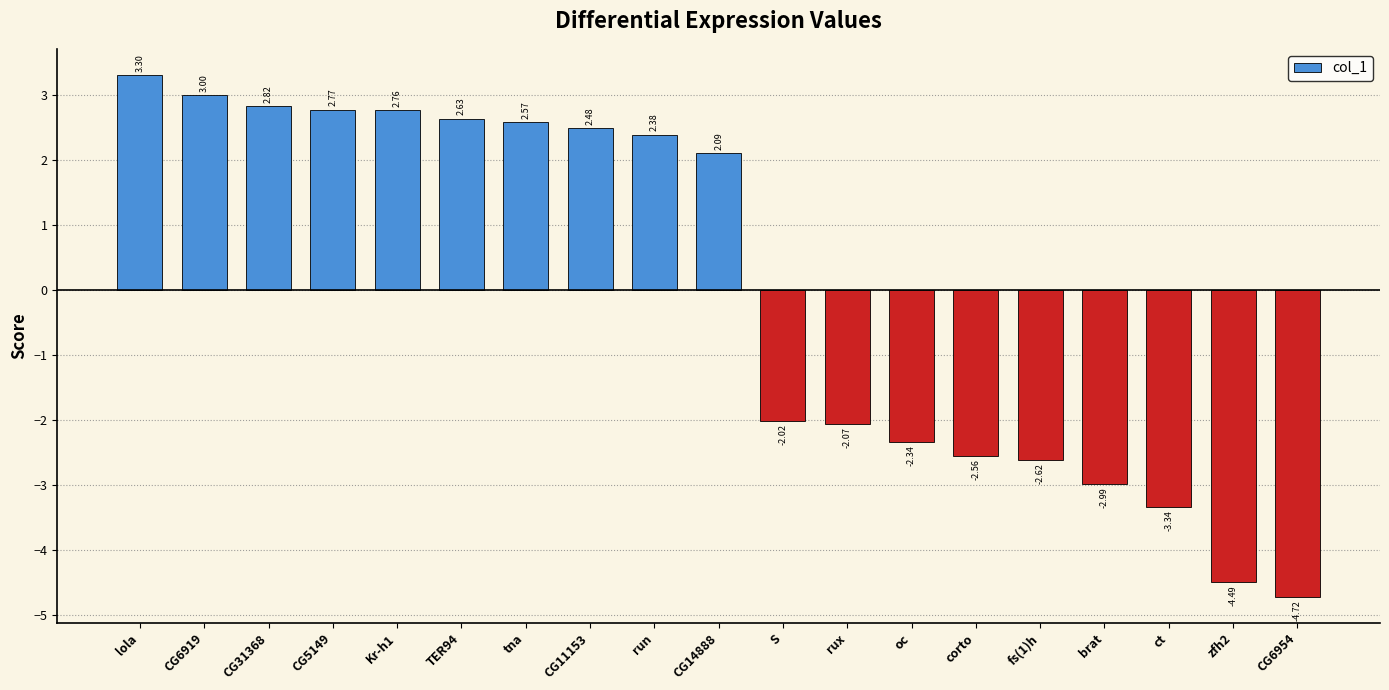

What is the label of the 7th bar from the right?

oc